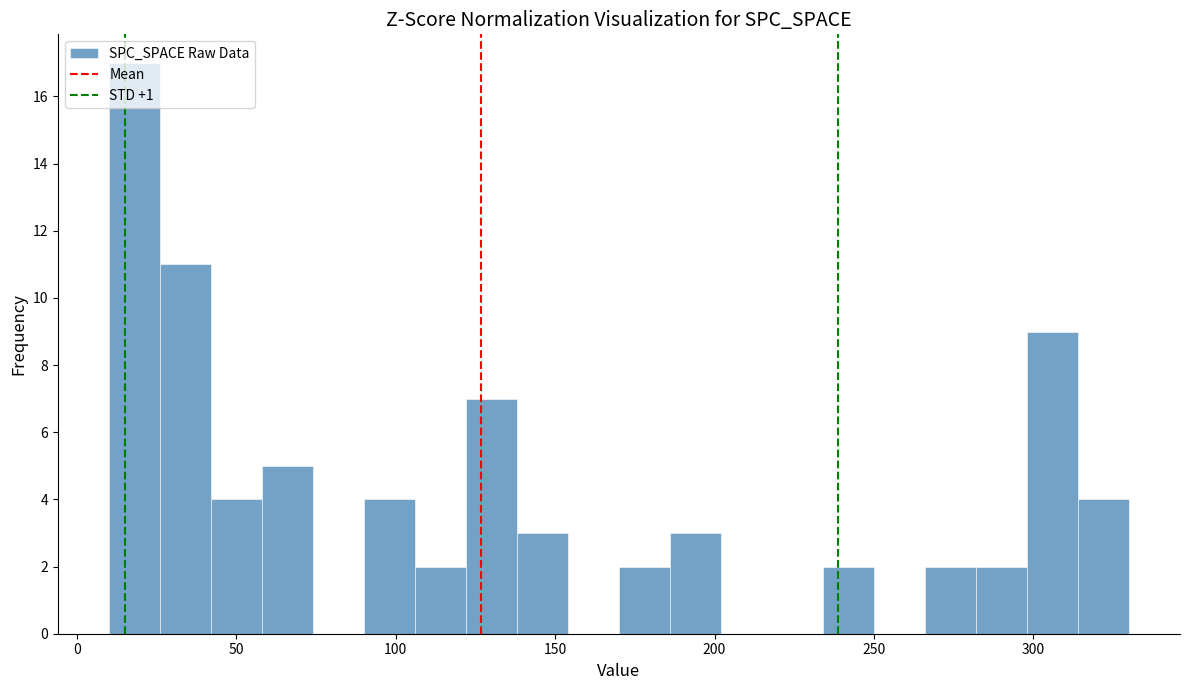

Around what value on the x-axis is the tallest bar? Give the approximate position of its centre, as read against the axis.

20